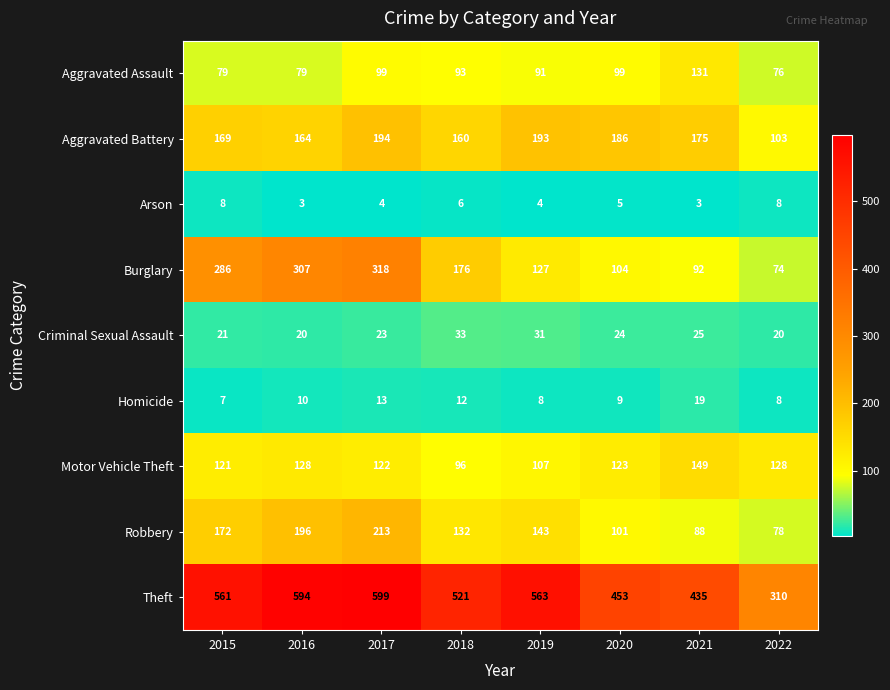

Rank the series by their maximum value, from lowest to highest.

Arson, Homicide, Criminal Sexual Assault, Aggravated Assault, Motor Vehicle Theft, Aggravated Battery, Robbery, Burglary, Theft